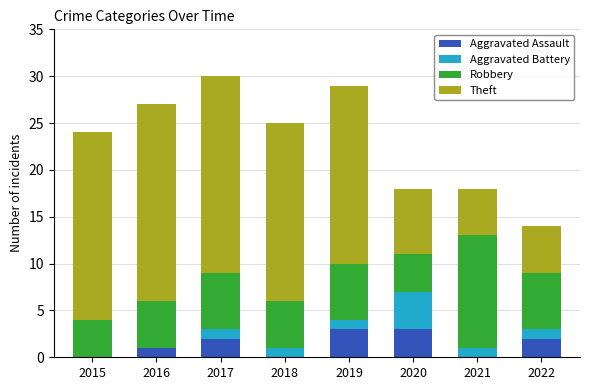

What is the total value across all series at 2019?

29